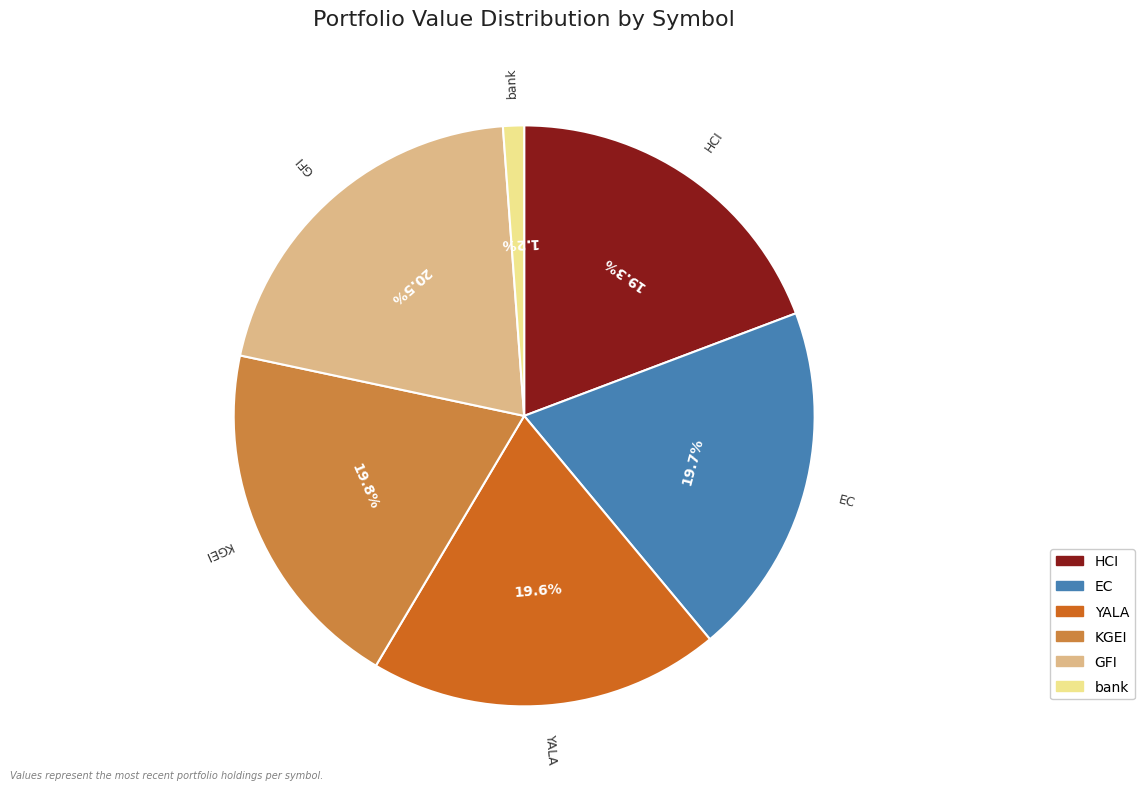

To the nearest percent, what percentage of the pie is KGEI?

20%